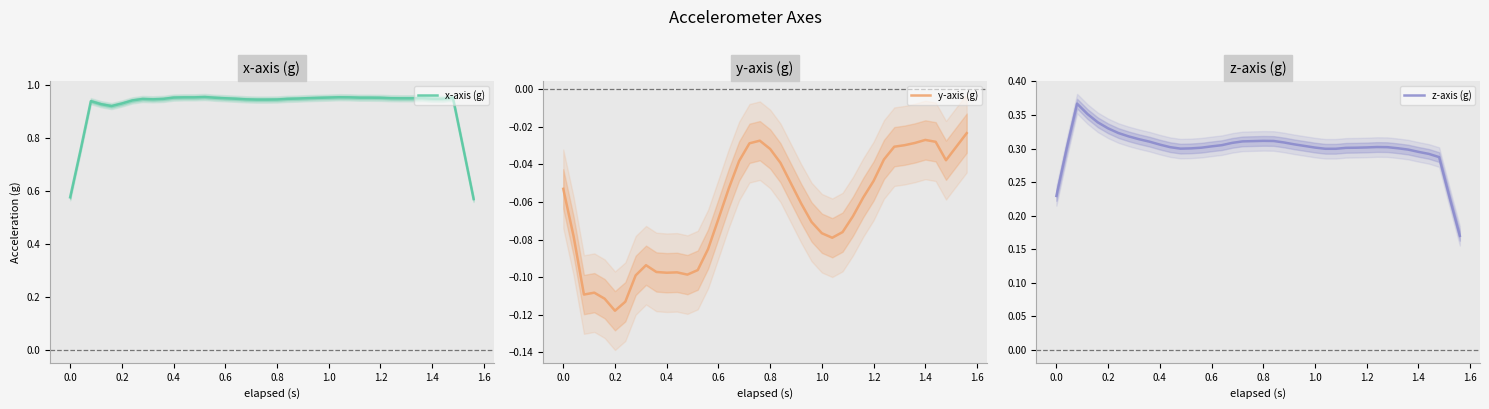

What is the difference between the second highest and second lowest values in the x-axis (g) series?

0.4